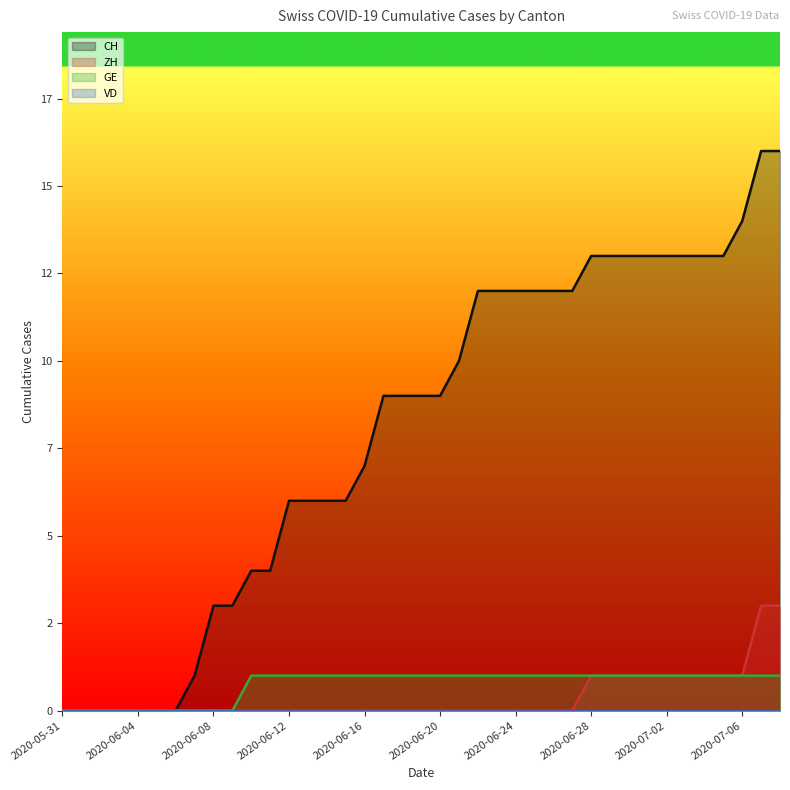

How many values in CH are above zero?

32